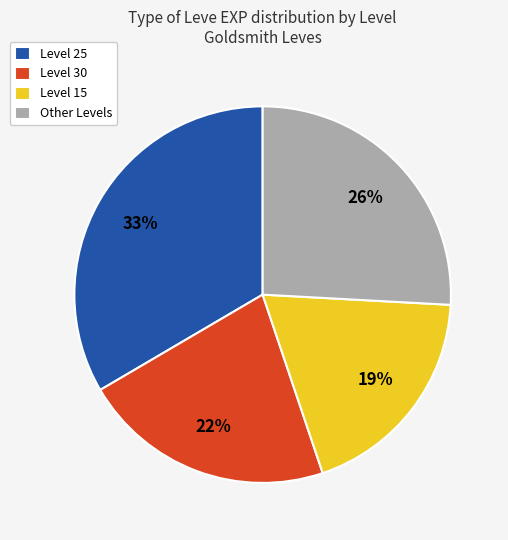

What is the ratio of the value at Level 15 to the value at Level 25?

0.6